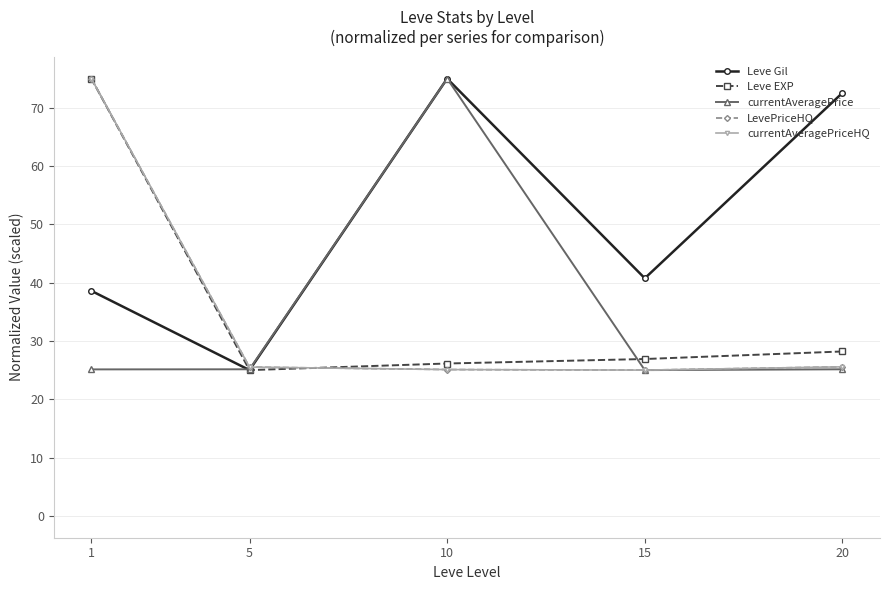

At 15, list the series in order from largest to smallest.

Leve Gil, Leve EXP, currentAveragePrice, LevePriceHQ, currentAveragePriceHQ